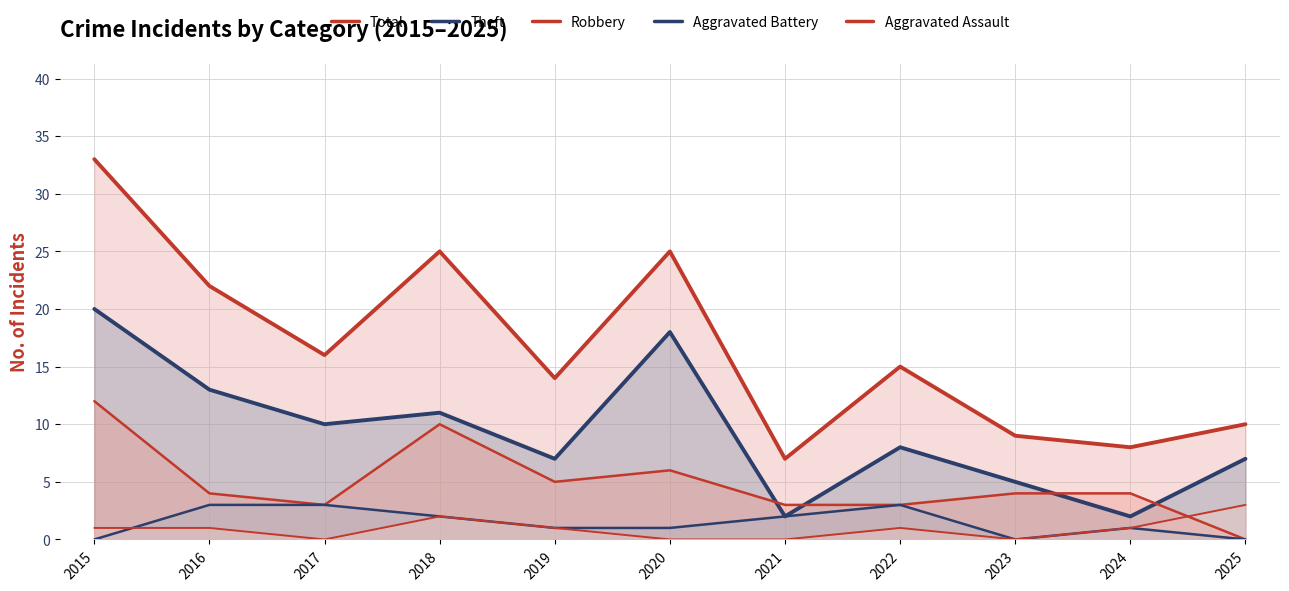

Count the Aggravated Battery values in the range 0 to 3.

11